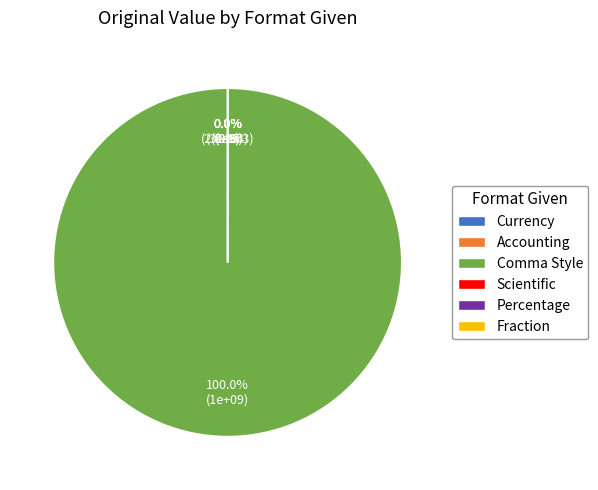

How much of the chart is everything except Currency?

100.0%